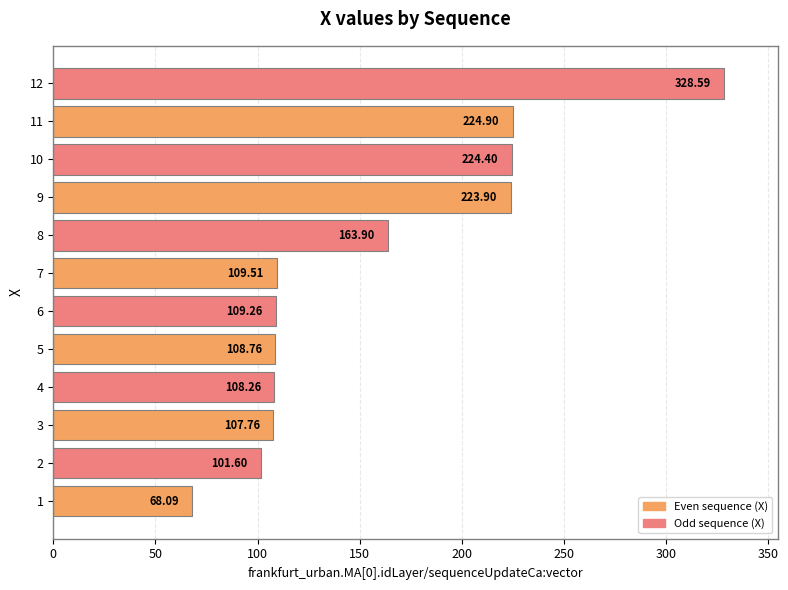

At which category does the chart reach its peak across all series?

12